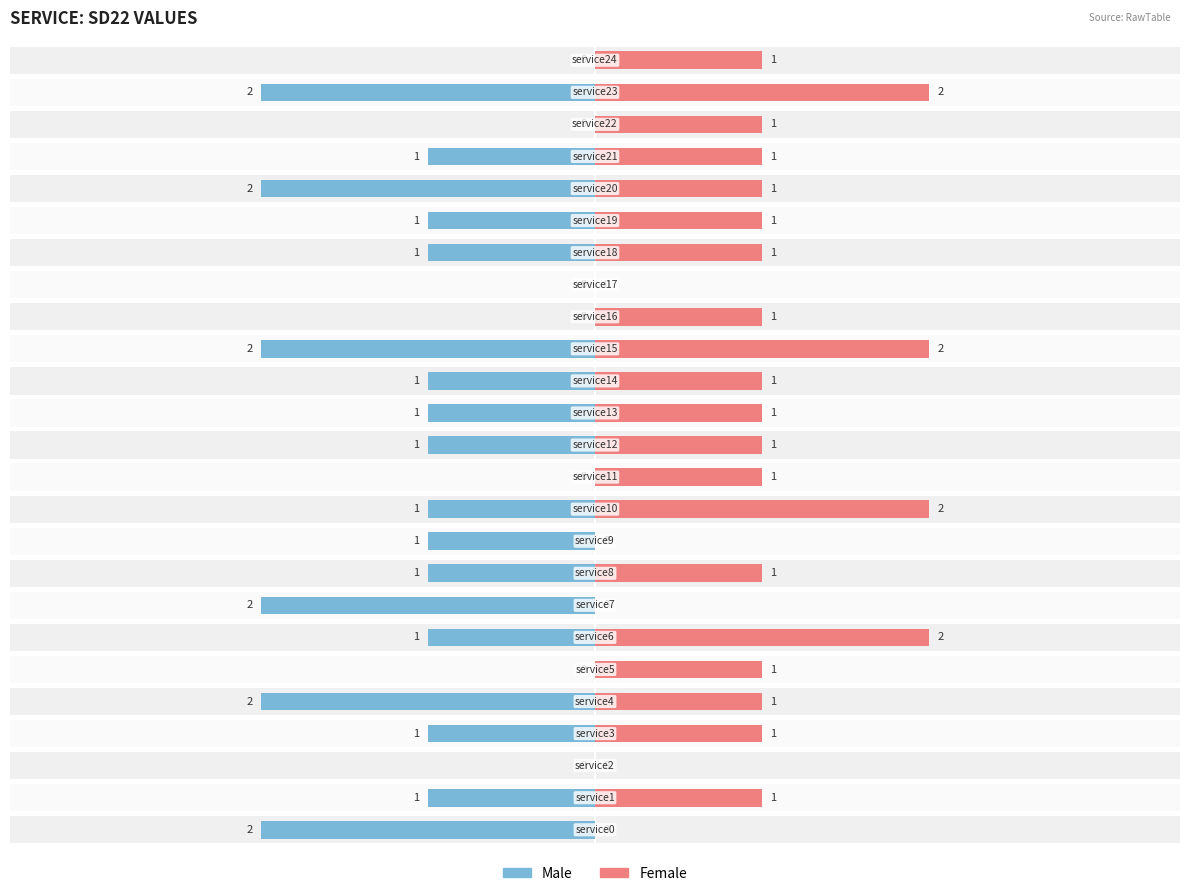

Rank the categories by Female value from lowest to highest.

service0, service2, service7, service9, service17, service1, service3, service4, service5, service8, service11, service12, service13, service14, service16, service18, service19, service20, service21, service22, service24, service6, service10, service15, service23